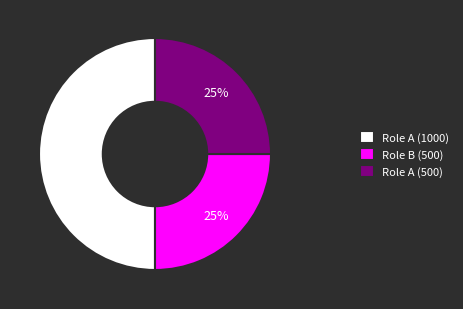

Approximately how many times larger is the value at Role A (1000) compared to Role A (500)?

2.0